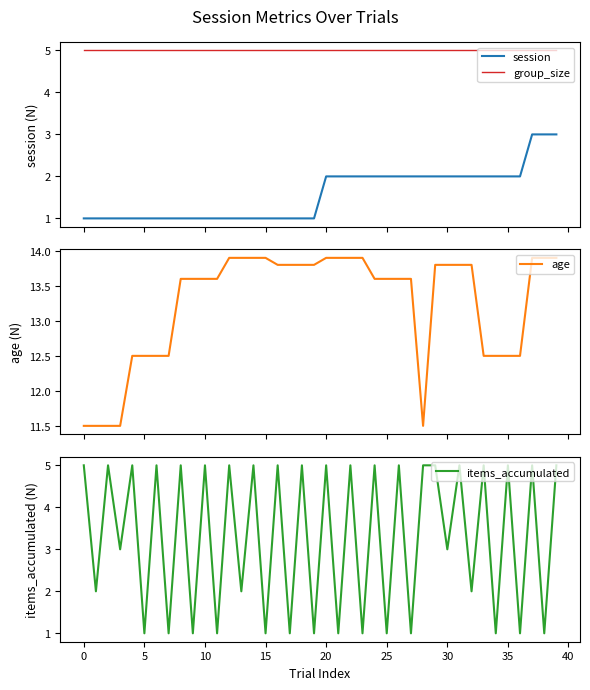

What is the lowest value of the age series?

11.5